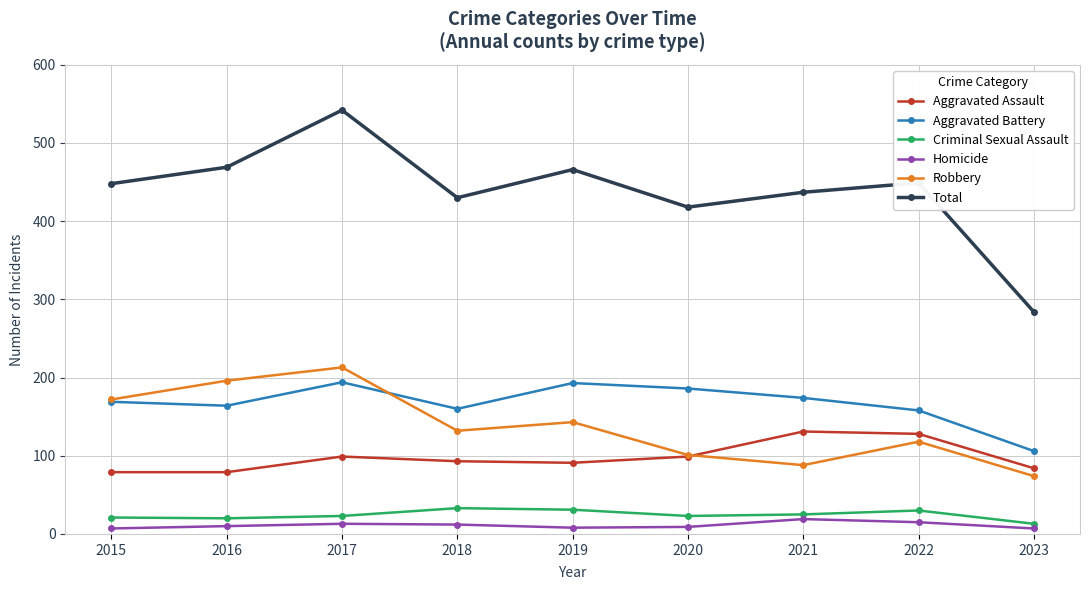

What are all the series names shown in the legend?

Aggravated Assault, Aggravated Battery, Criminal Sexual Assault, Homicide, Robbery, Total